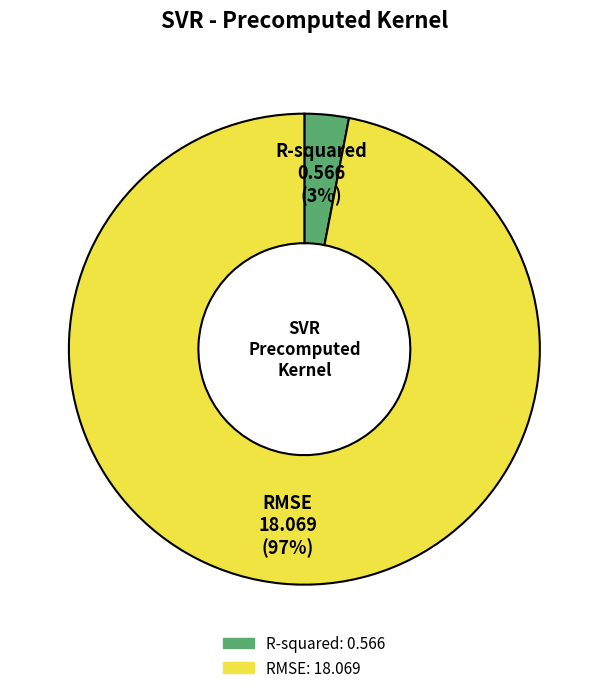

To the nearest percent, what is the combined percentage of R-squared and RMSE?

100%